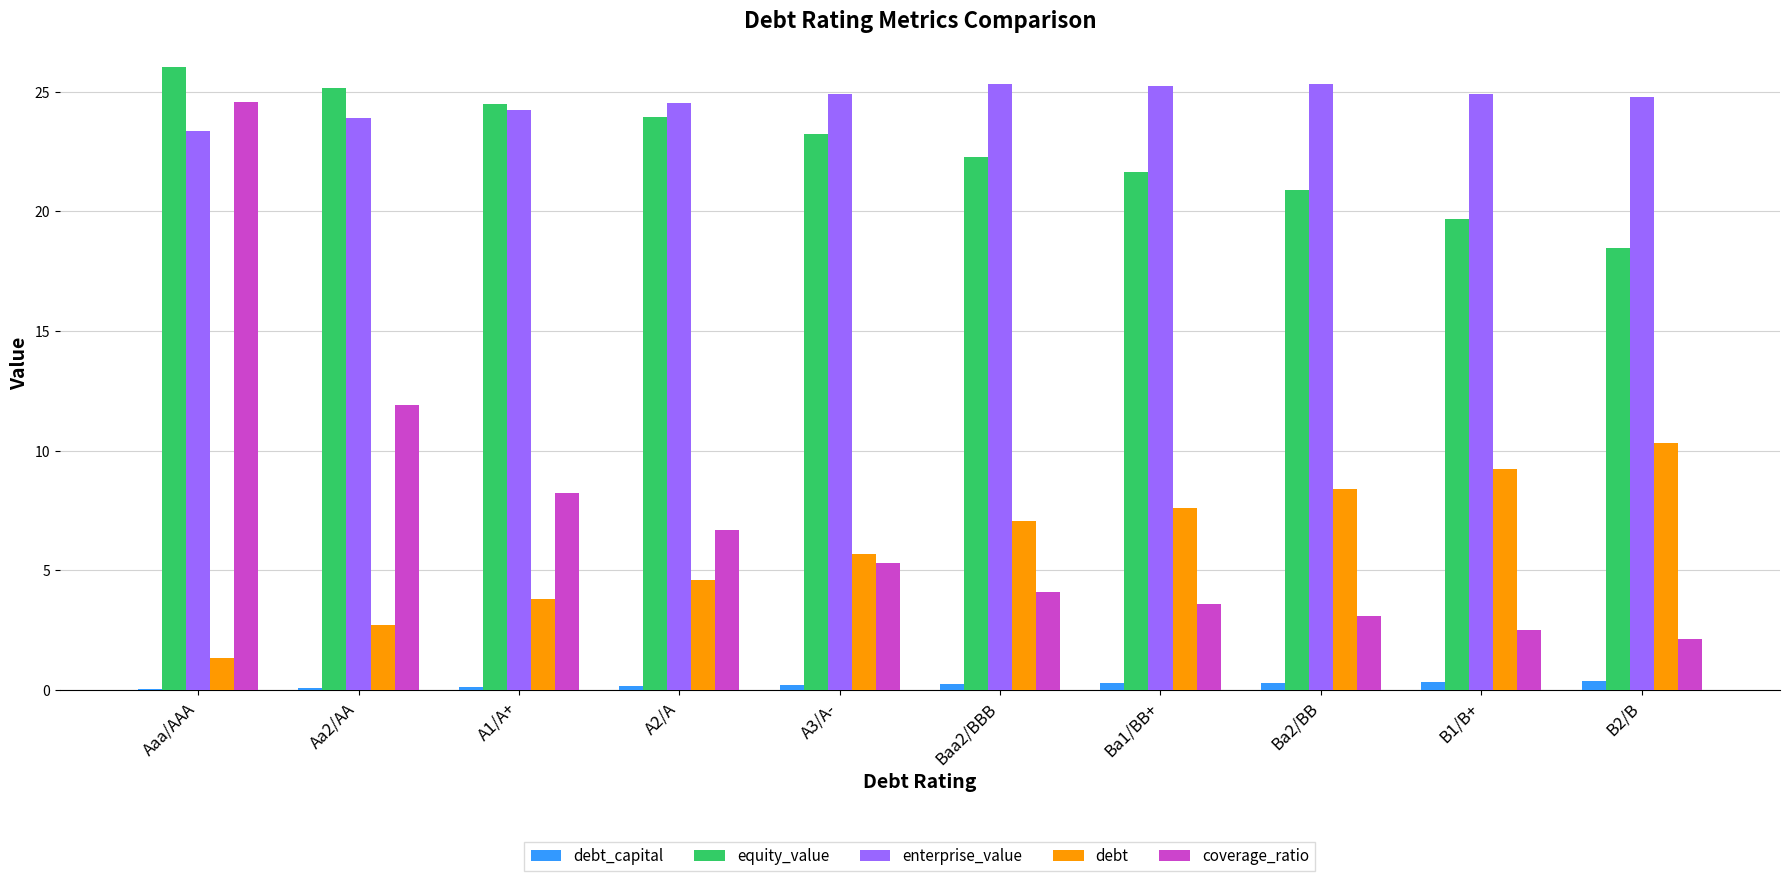

At which label does coverage_ratio first exceed 5?

Aaa/AAA